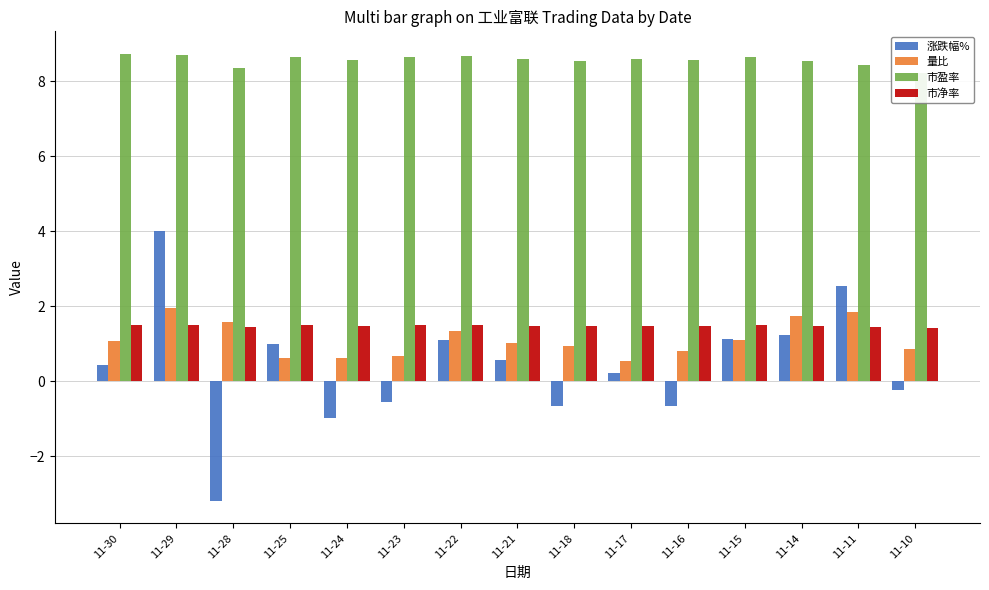

Which series changed the most between 11-25 and 11-14?

量比